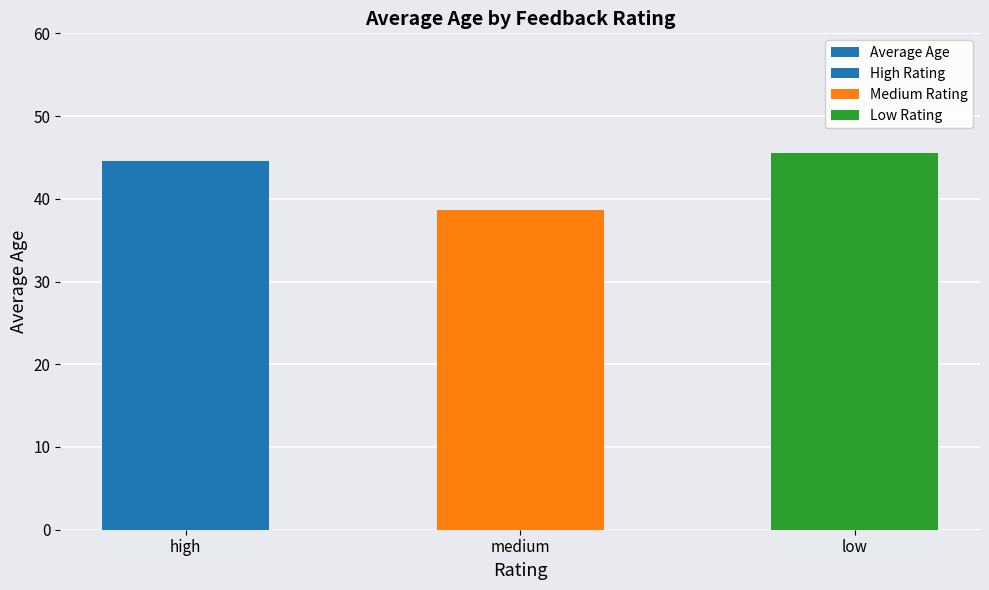

Rank the categories by value from highest to lowest.

low, high, medium